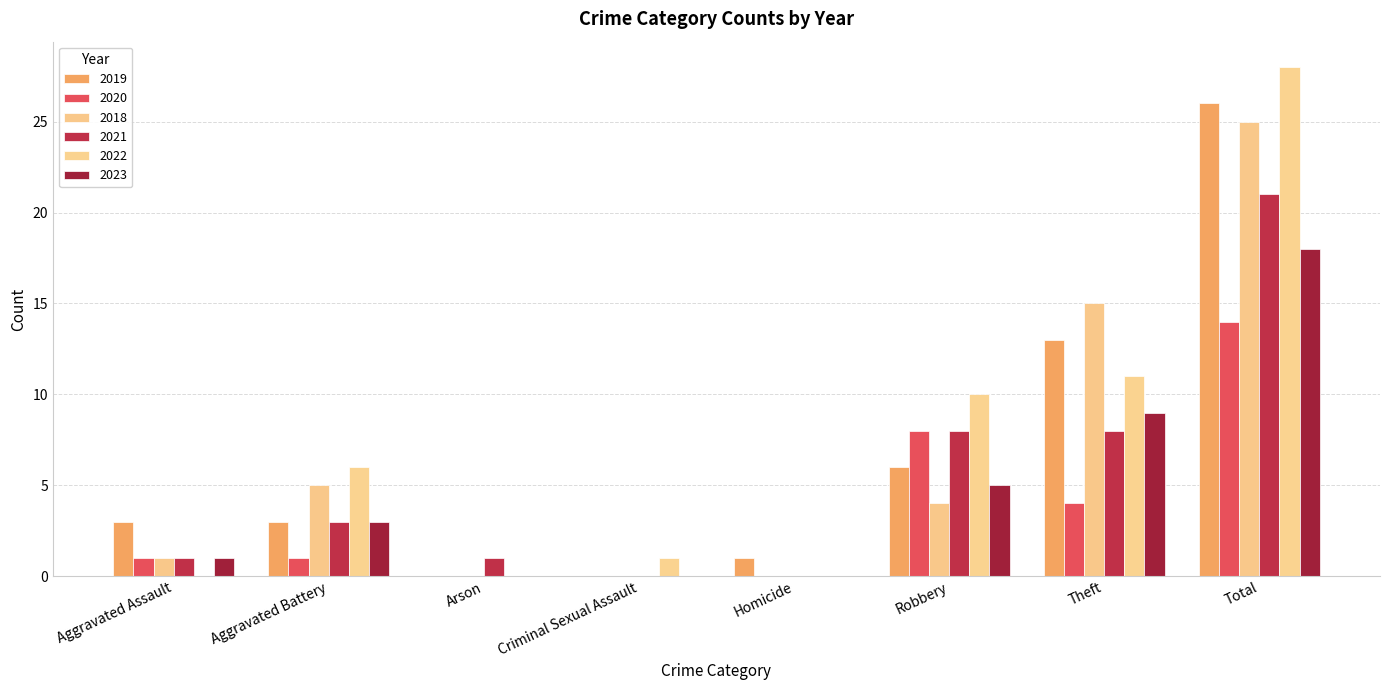

Does the chart contain stacked bars?

No